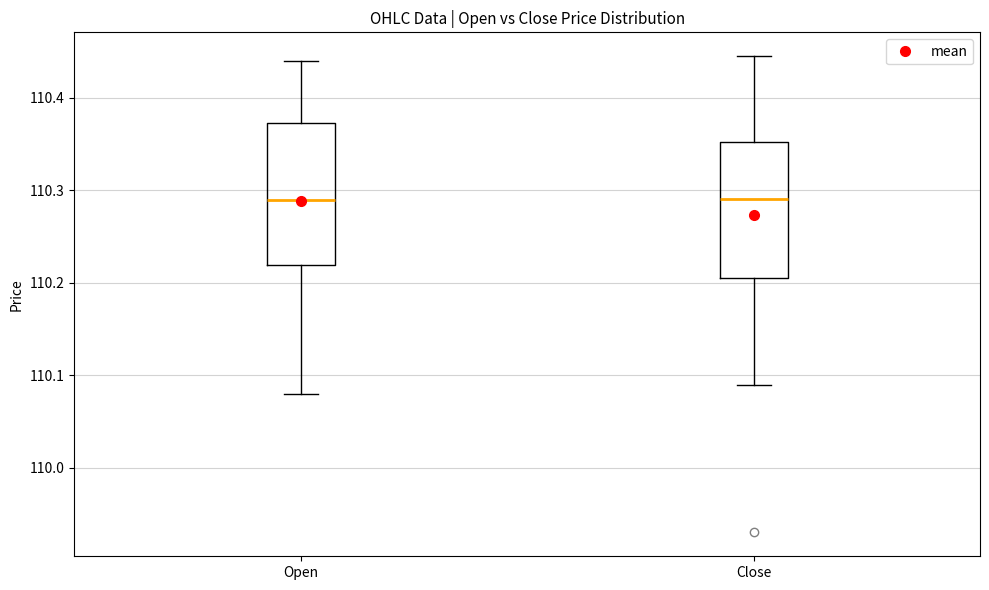

Where does the upper whisker of the box for Close end on the y-axis? The values are not printed on the chart, so give them approximately, as read against the axis.

110.45